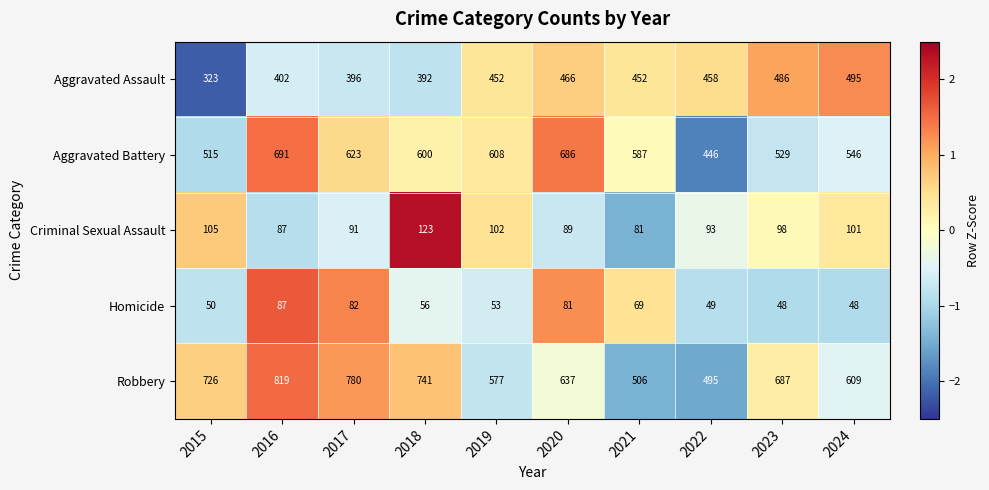

Rank the series at 2018 from lowest to highest value.

Homicide, Criminal Sexual Assault, Aggravated Assault, Aggravated Battery, Robbery